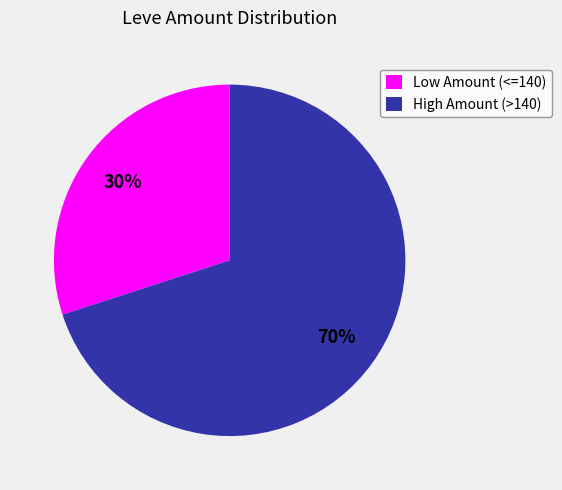

What is the majority slice?

High Amount (>140)